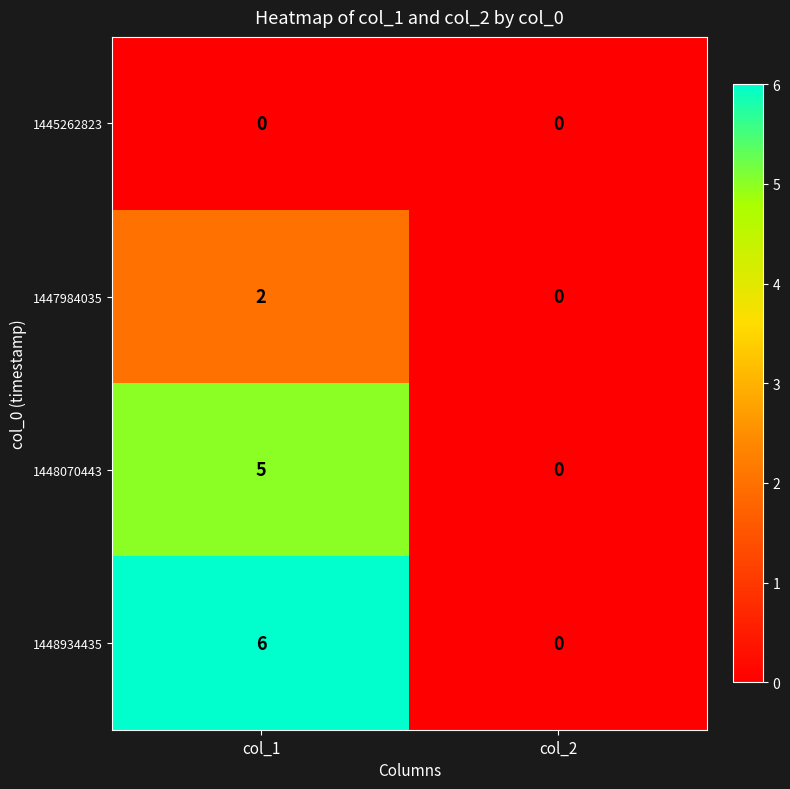

What is the difference between the maximum and minimum values in the 1448070443 series?

5